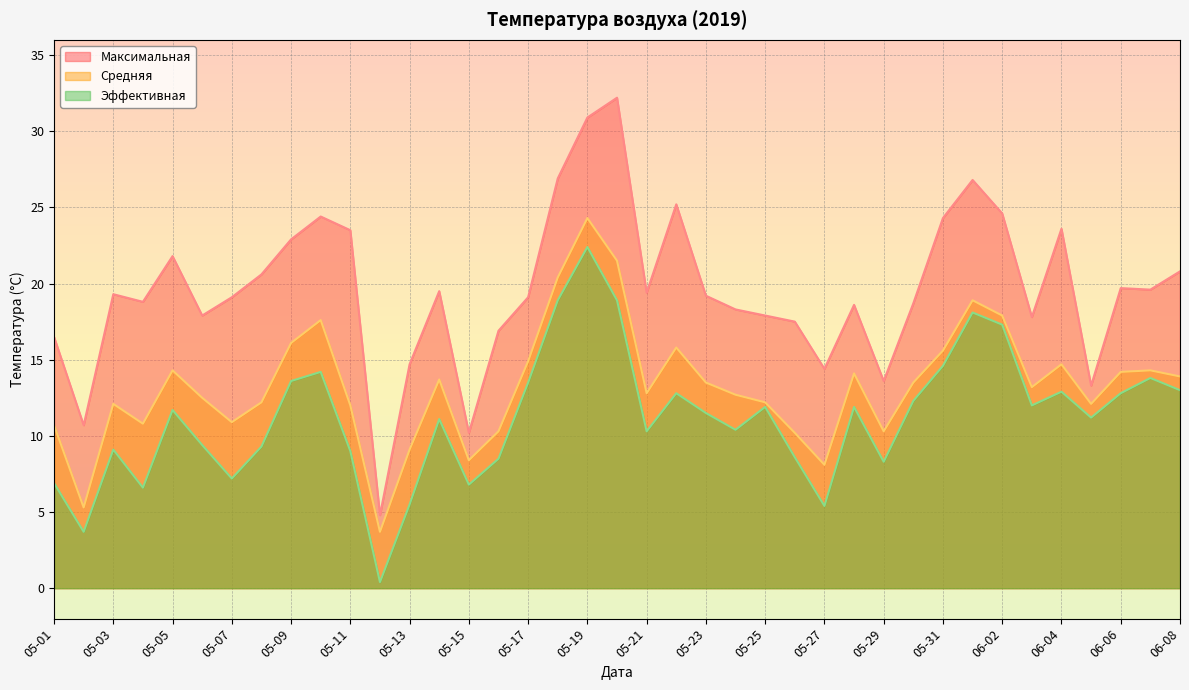

Reading left to right, extract all data points from this chart.

Максимальная: 05-01=16.5	05-02=10.7	05-03=19.3	05-04=18.8	05-05=21.8	05-06=17.9	05-07=19.1	05-08=20.6	05-09=22.9	05-10=24.4	05-11=23.5	05-12=4.8	05-13=14.7	05-14=19.5	05-15=10.2	05-16=16.9	05-17=19.1	05-18=26.9	05-19=30.9	05-20=32.2	05-21=19.4	05-22=25.2	05-23=19.2	05-24=18.3	05-25=17.9	05-26=17.5	05-27=14.4	05-28=18.6	05-29=13.6	05-30=18.7	05-31=24.3	06-01=26.8	06-02=24.6	06-03=17.8	06-04=23.6	06-05=13.3	06-06=19.7	06-07=19.6	06-08=20.8
Средняя: 05-01=10.7	05-02=5.3	05-03=12.1	05-04=10.8	05-05=14.3	05-06=12.5	05-07=10.9	05-08=12.2	05-09=16.1	05-10=17.6	05-11=12.0	05-12=3.7	05-13=9.1	05-14=13.7	05-15=8.4	05-16=10.3	05-17=14.9	05-18=20.4	05-19=24.3	05-20=21.5	05-21=12.8	05-22=15.8	05-23=13.5	05-24=12.7	05-25=12.2	05-26=10.2	05-27=8.1	05-28=14.1	05-29=10.3	05-30=13.5	05-31=15.6	06-01=18.9	06-02=17.9	06-03=13.2	06-04=14.7	06-05=12.1	06-06=14.2	06-07=14.3	06-08=13.9
Эффективная: 05-01=6.9	05-02=3.7	05-03=9.1	05-04=6.6	05-05=11.7	05-06=9.4	05-07=7.2	05-08=9.3	05-09=13.6	05-10=14.2	05-11=9.0	05-12=0.4	05-13=5.5	05-14=11.1	05-15=6.8	05-16=8.5	05-17=13.5	05-18=18.9	05-19=22.4	05-20=18.9	05-21=10.3	05-22=12.8	05-23=11.5	05-24=10.4	05-25=11.9	05-26=8.6	05-27=5.4	05-28=11.9	05-29=8.3	05-30=12.3	05-31=14.6	06-01=18.1	06-02=17.3	06-03=12.0	06-04=12.9	06-05=11.2	06-06=12.8	06-07=13.8	06-08=13.0